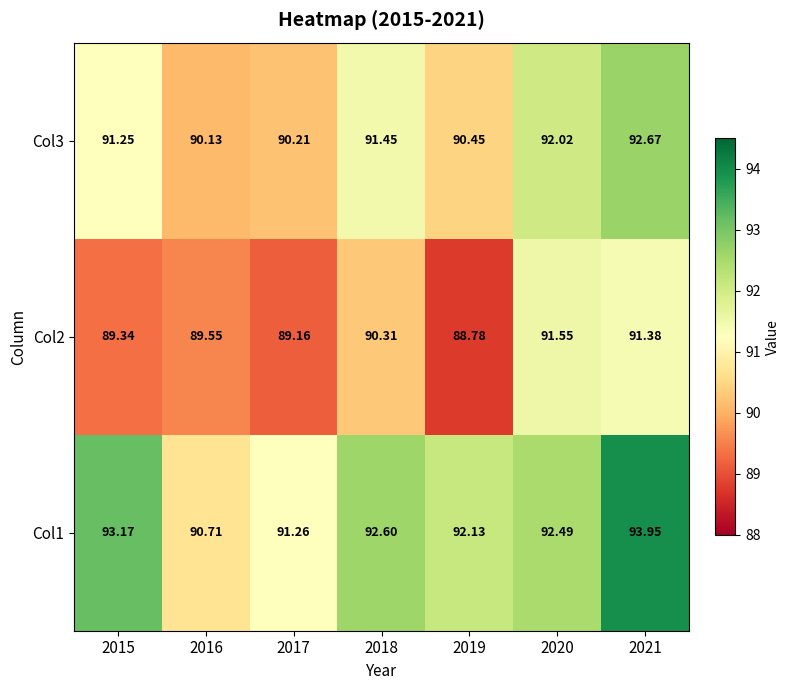

How many data points in Col1 are less than 92?

2